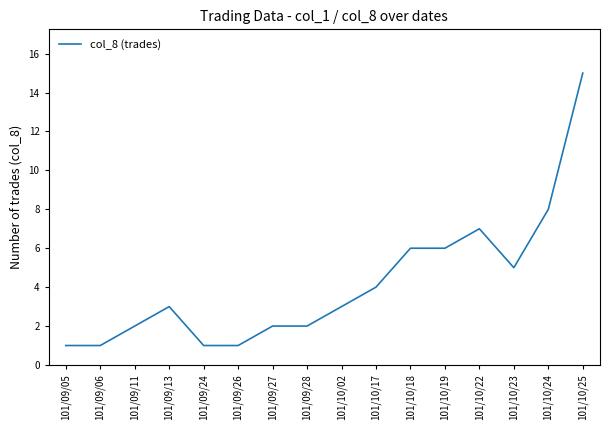

What is the minimum value shown in the chart?

1